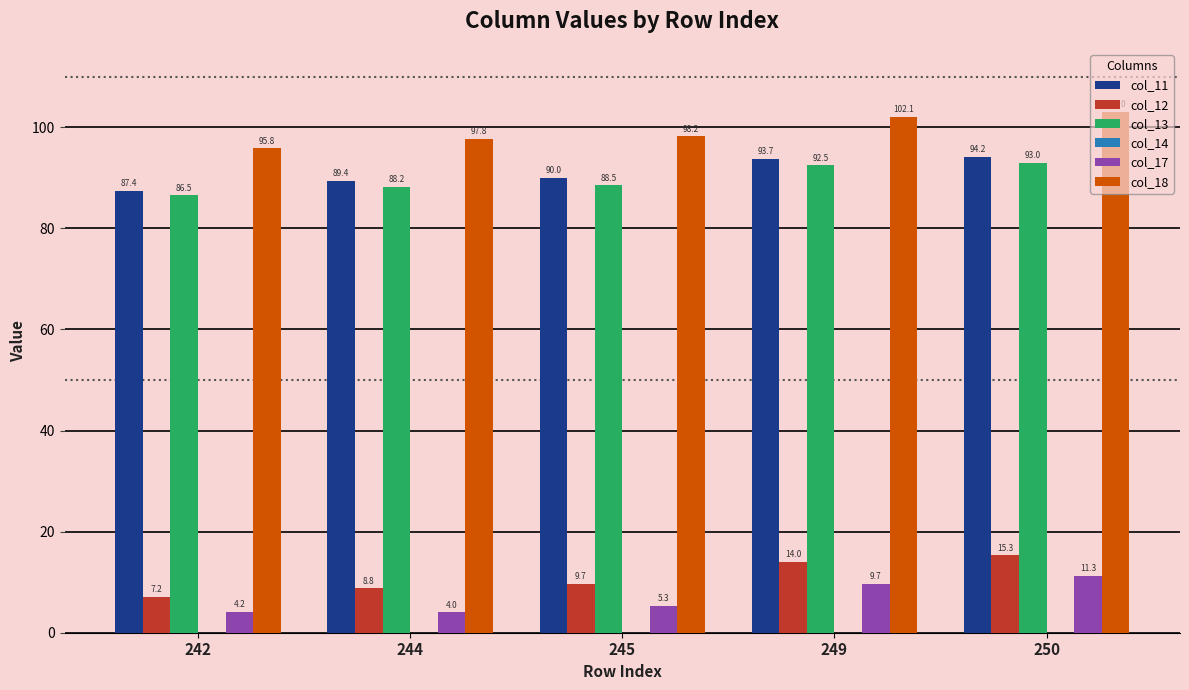

The value of col_11 at 244 is 20.3. True or false?

False